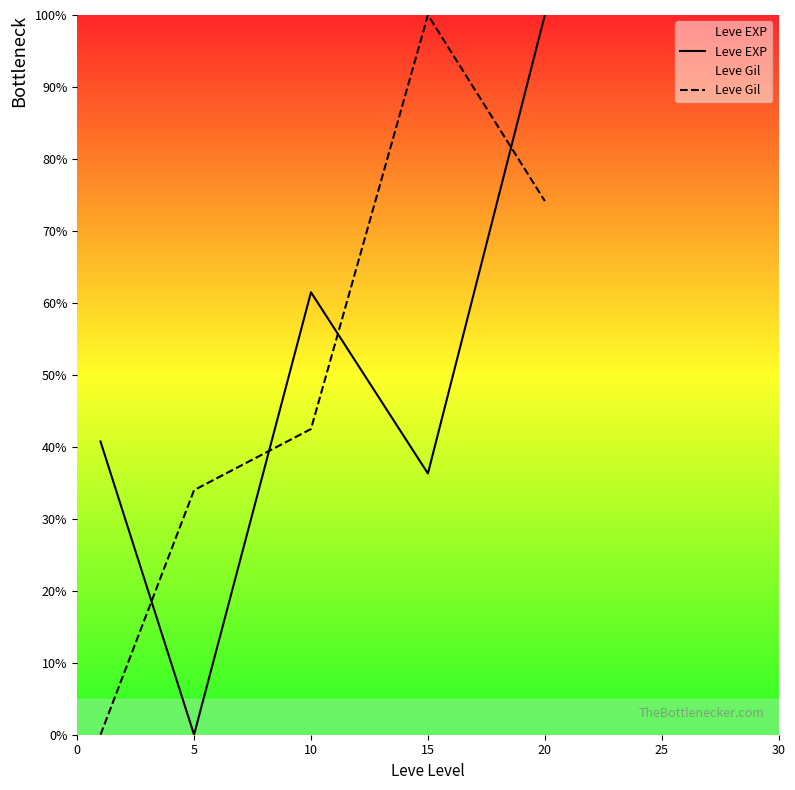

Which series ends up on top after the final intersection of Leve EXP and Leve Gil?

Leve EXP